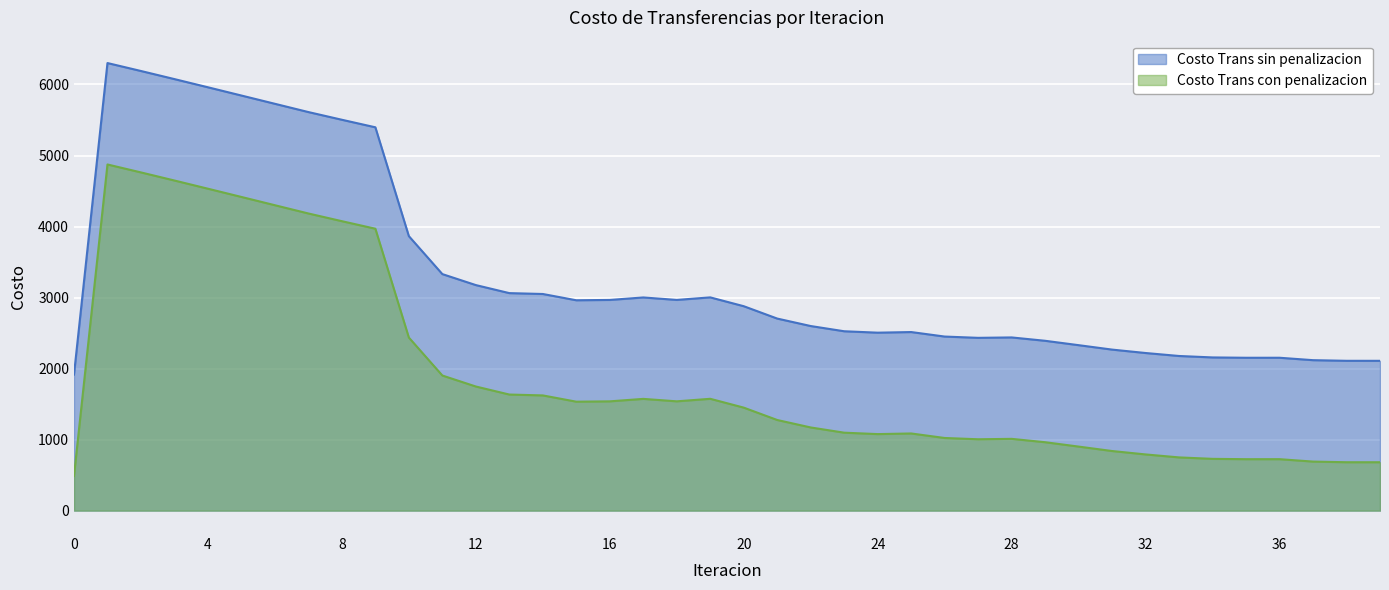

At 27, list the series in order from smallest to largest.

Costo Trans con penalizacion, Costo Trans sin penalizacion